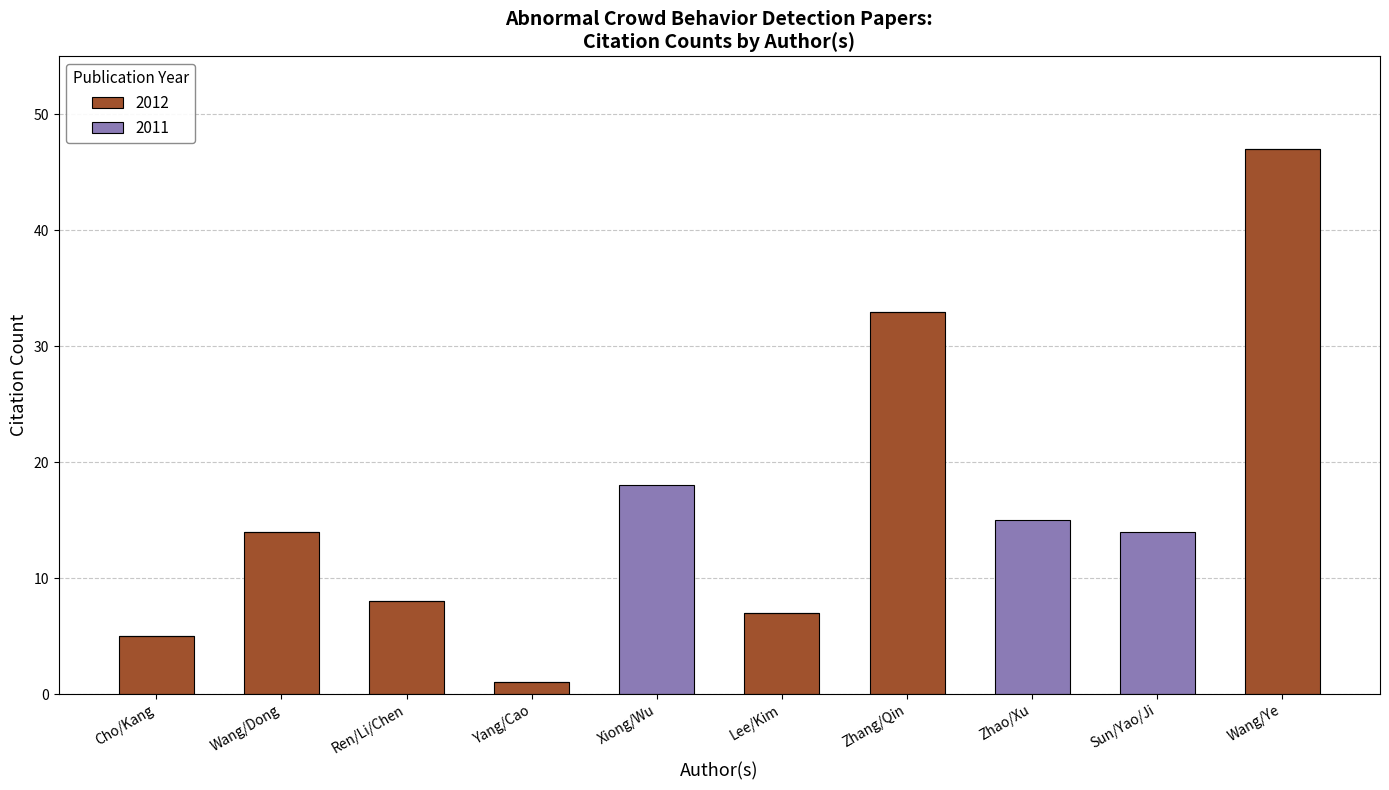

What is the maximum value for 2012?

47